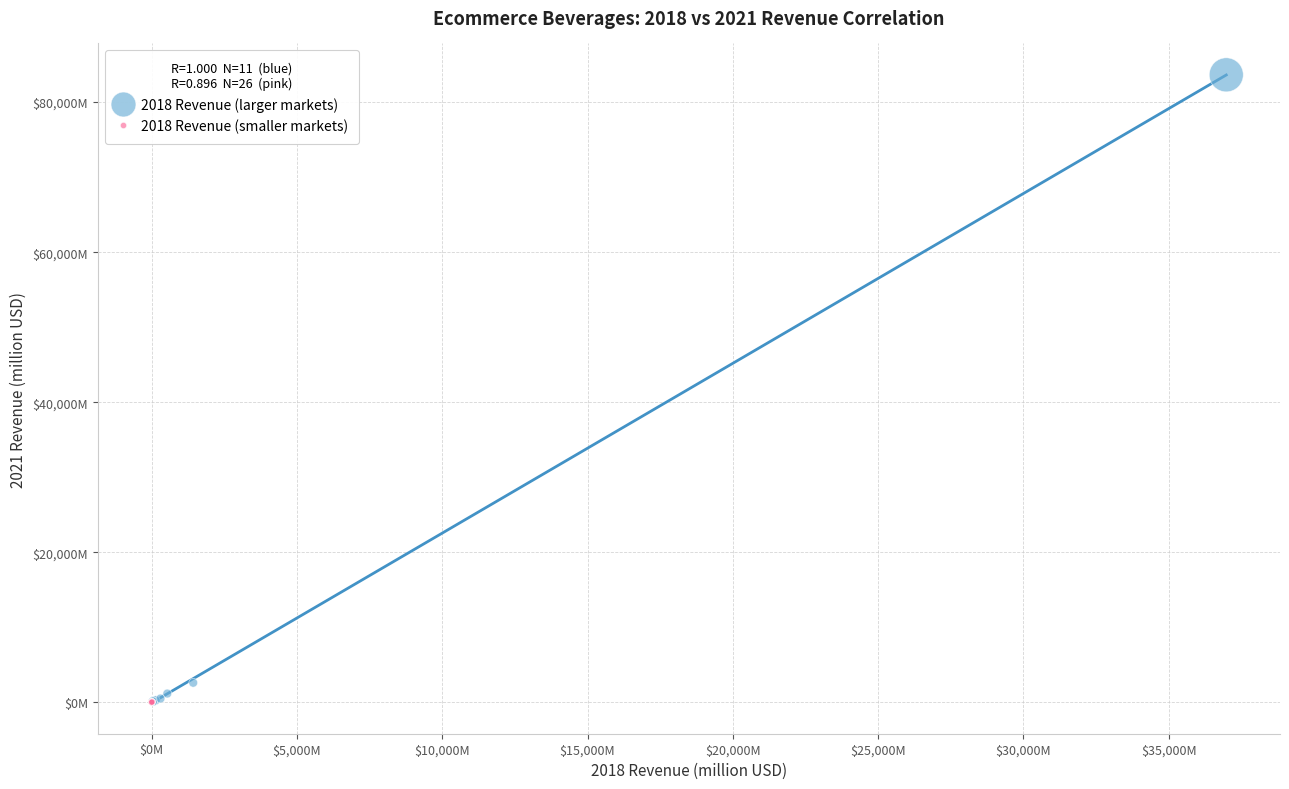

What are all the series names shown in the legend?

2018 Revenue (larger markets), 2018 Revenue (smaller markets)